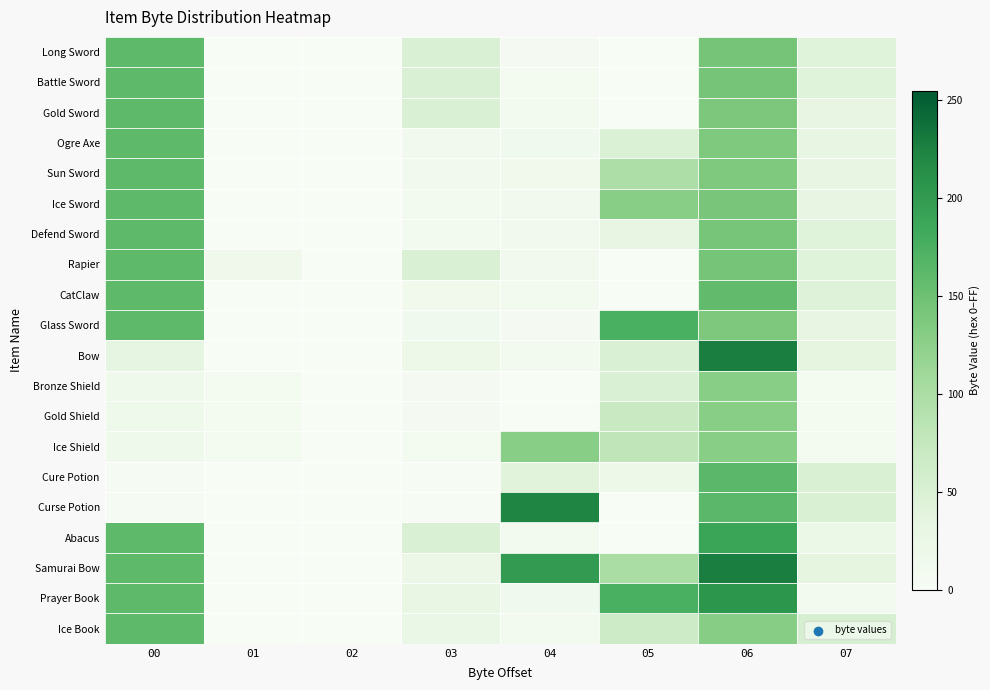

Rank the series by their maximum value, from highest to lowest.

Bow, Samurai Bow, Curse Potion, Prayer Book, Abacus, Glass Sword, Cure Potion, Long Sword, Battle Sword, Gold Sword, Ogre Axe, Sun Sword, Ice Sword, Defend Sword, Rapier, CatClaw, Ice Book, Bronze Shield, Gold Shield, Ice Shield